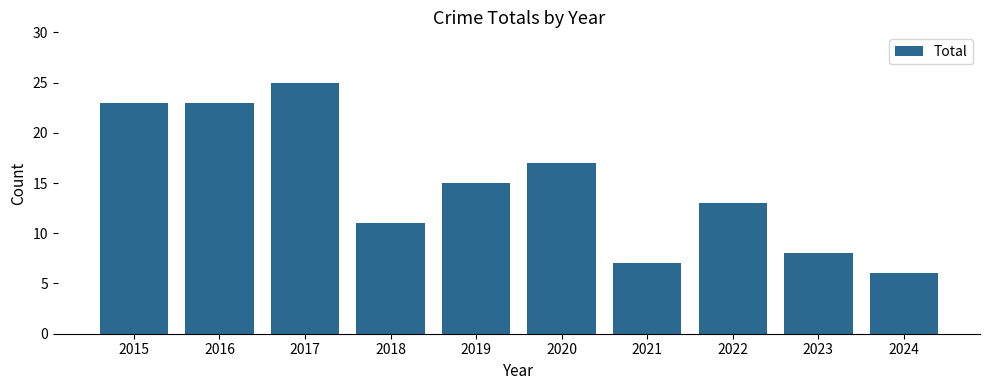

Reading left to right, transcribe all the data shown in this chart.

2015=23	2016=23	2017=25	2018=11	2019=15	2020=17	2021=7	2022=13	2023=8	2024=6